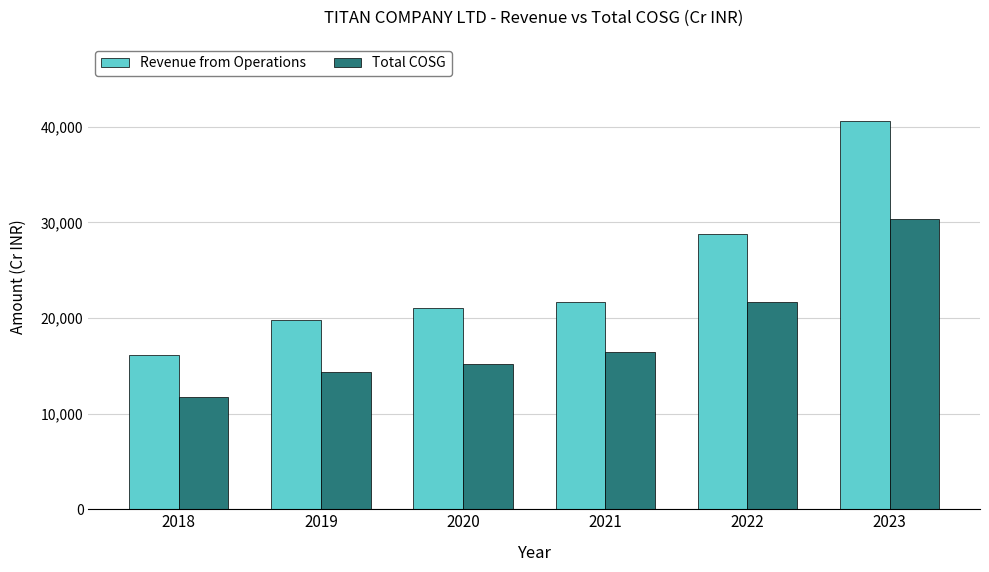

Which label corresponds to the largest value in the chart?

2023